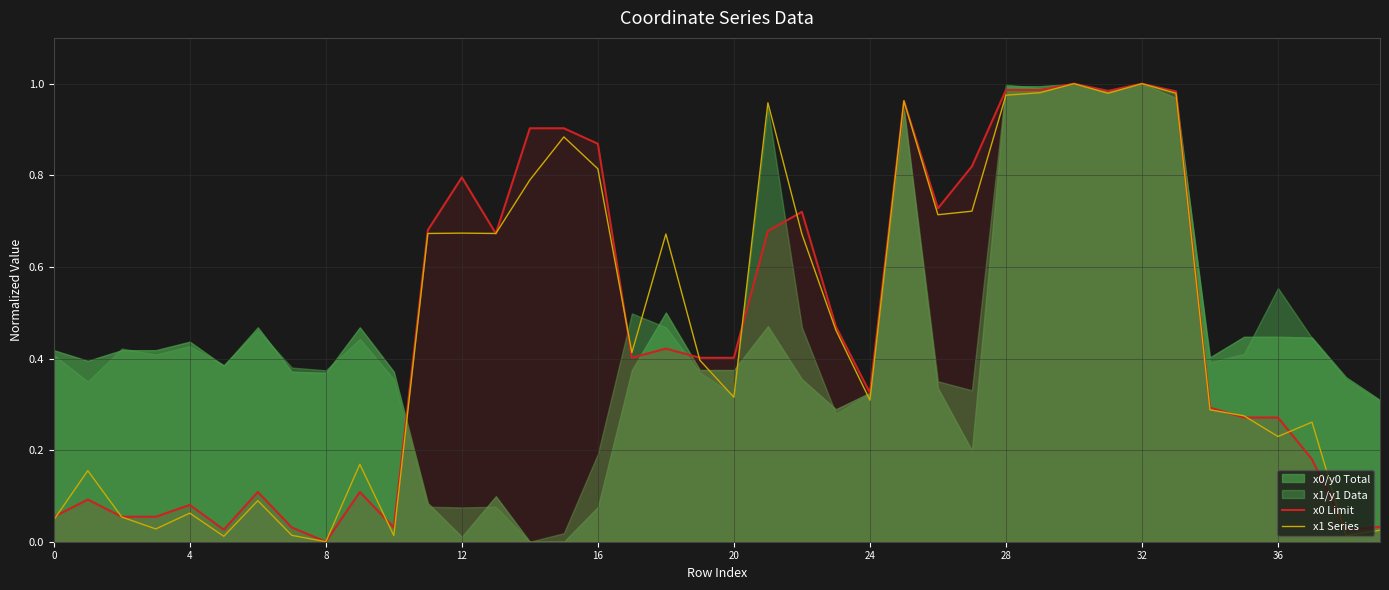

How many data points does each series have?

40